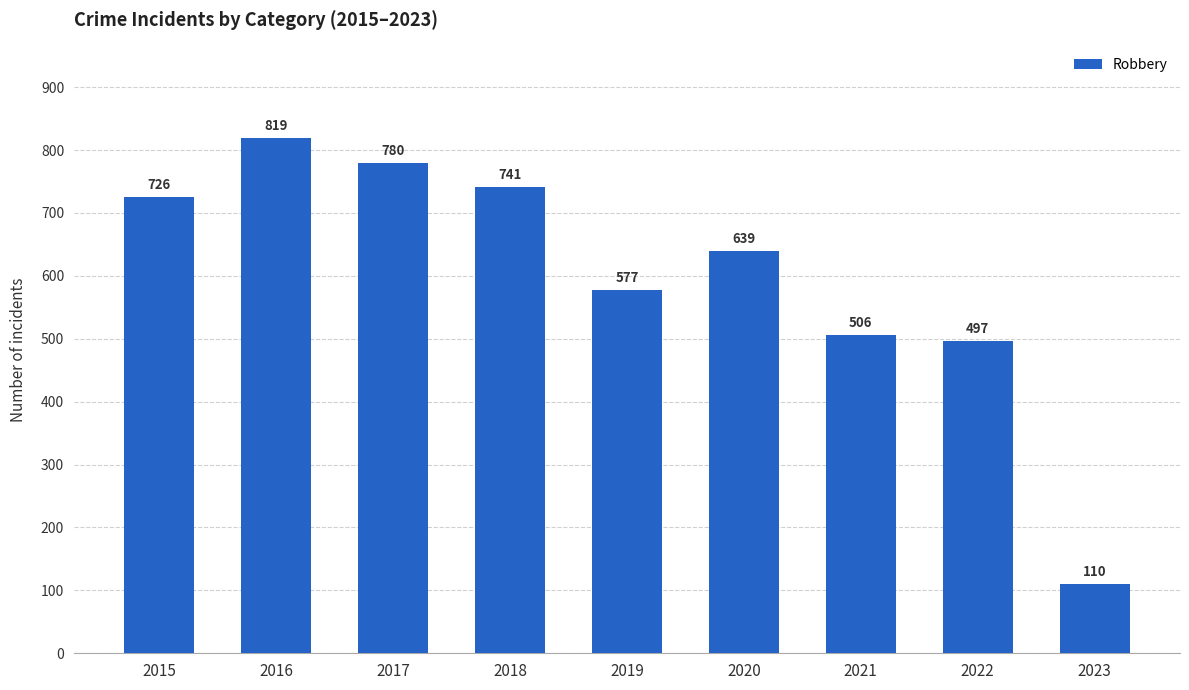

What is the value of the 1st bar from the left?

726